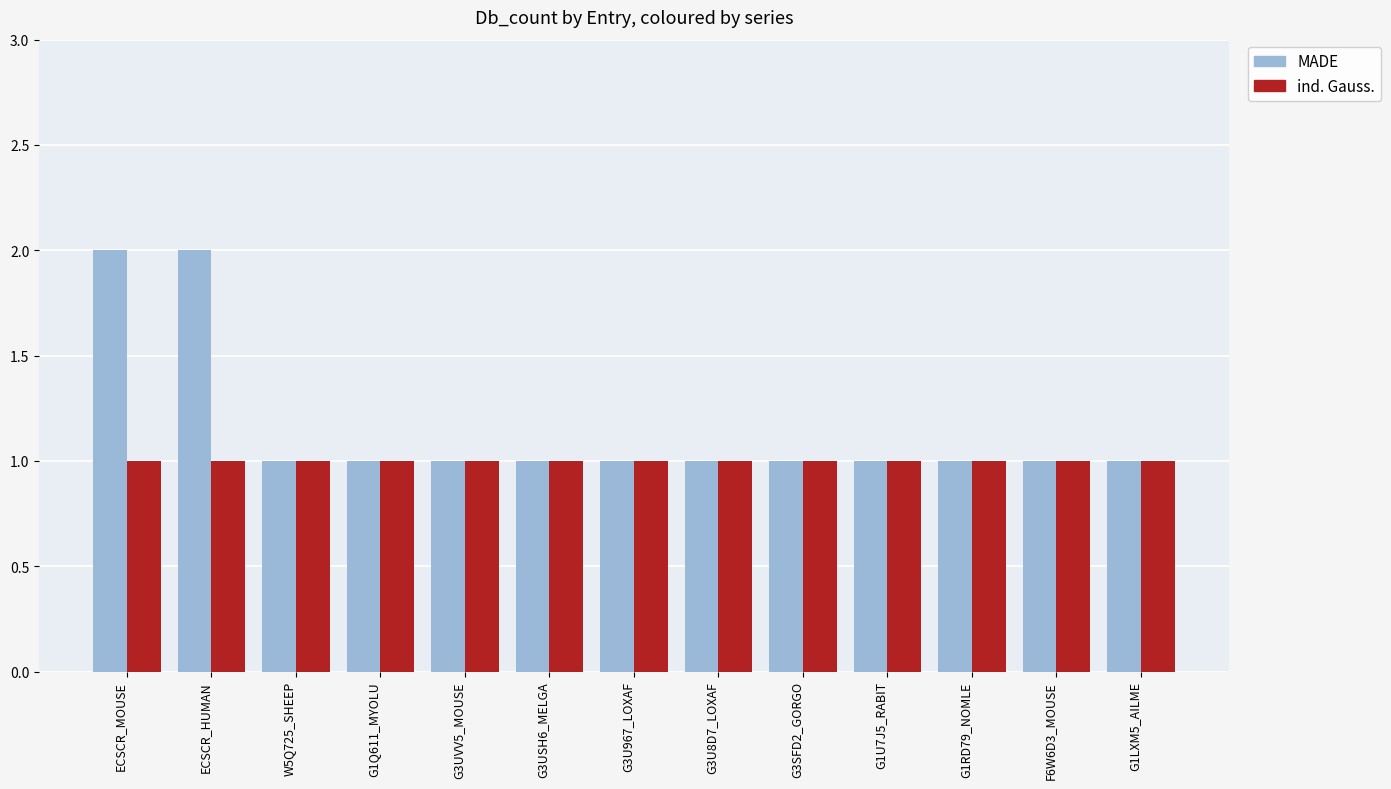

Reading left to right, transcribe all the data shown in this chart.

MADE: ECSCR_MOUSE=2	ECSCR_HUMAN=2	W5Q725_SHEEP=1	G1Q611_MYOLU=1	G3UVV5_MOUSE=1	G3USH6_MELGA=1	G3U967_LOXAF=1	G3U8D7_LOXAF=1	G3SFD2_GORGO=1	G1U7J5_RABIT=1	G1RD79_NOMLE=1	F6W6D3_MOUSE=1	G1LXM5_AILME=1
ind. Gauss.: ECSCR_MOUSE=1	ECSCR_HUMAN=1	W5Q725_SHEEP=1	G1Q611_MYOLU=1	G3UVV5_MOUSE=1	G3USH6_MELGA=1	G3U967_LOXAF=1	G3U8D7_LOXAF=1	G3SFD2_GORGO=1	G1U7J5_RABIT=1	G1RD79_NOMLE=1	F6W6D3_MOUSE=1	G1LXM5_AILME=1